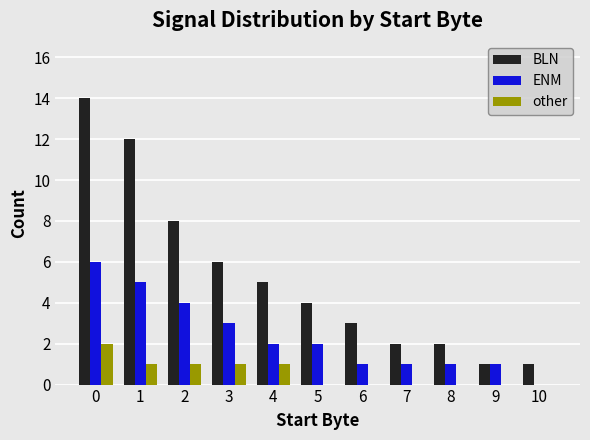

The value of other at 4 is 1. True or false?

True